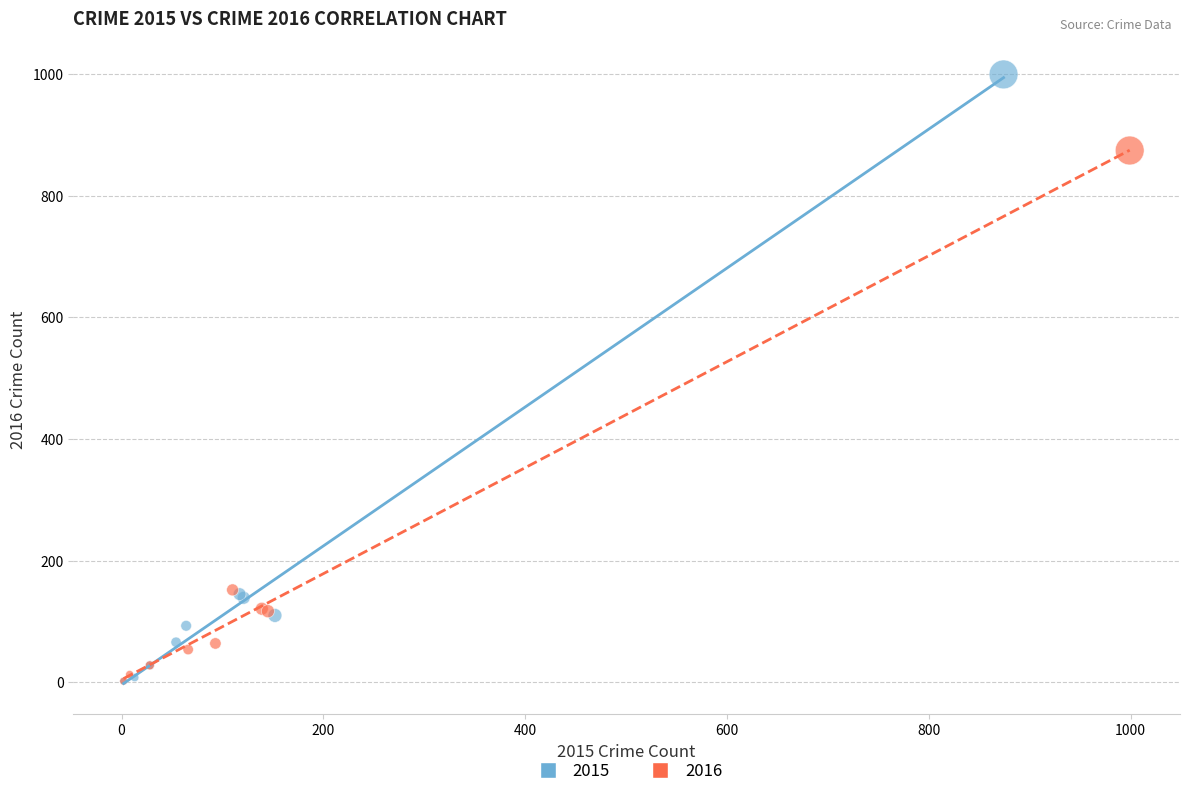

Which series reaches the maximum Y coordinate?

2015